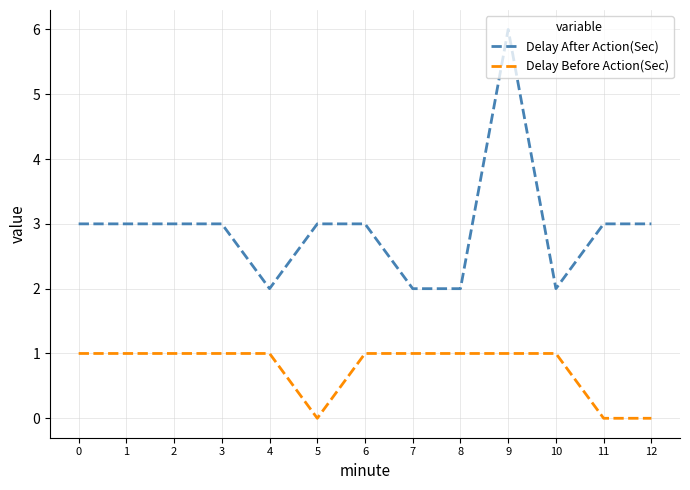

True or false: Delay After Action(Sec) and Delay Before Action(Sec) intersect in this chart.

False